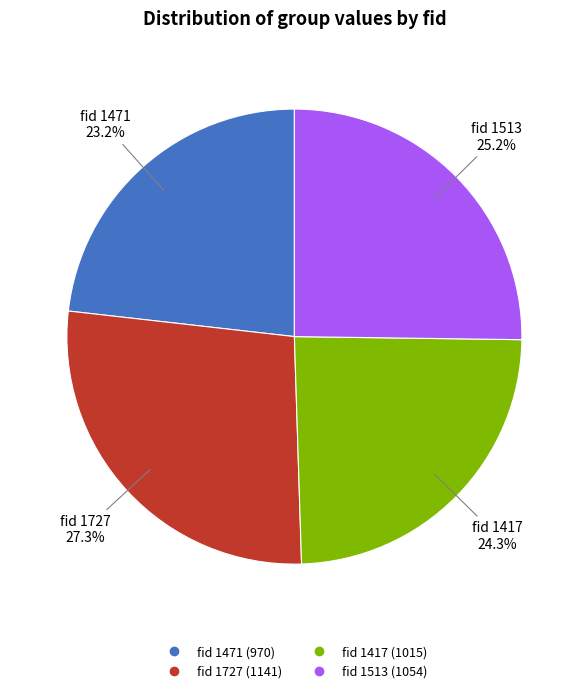

Is there any slice that represents more than half of the pie?

No